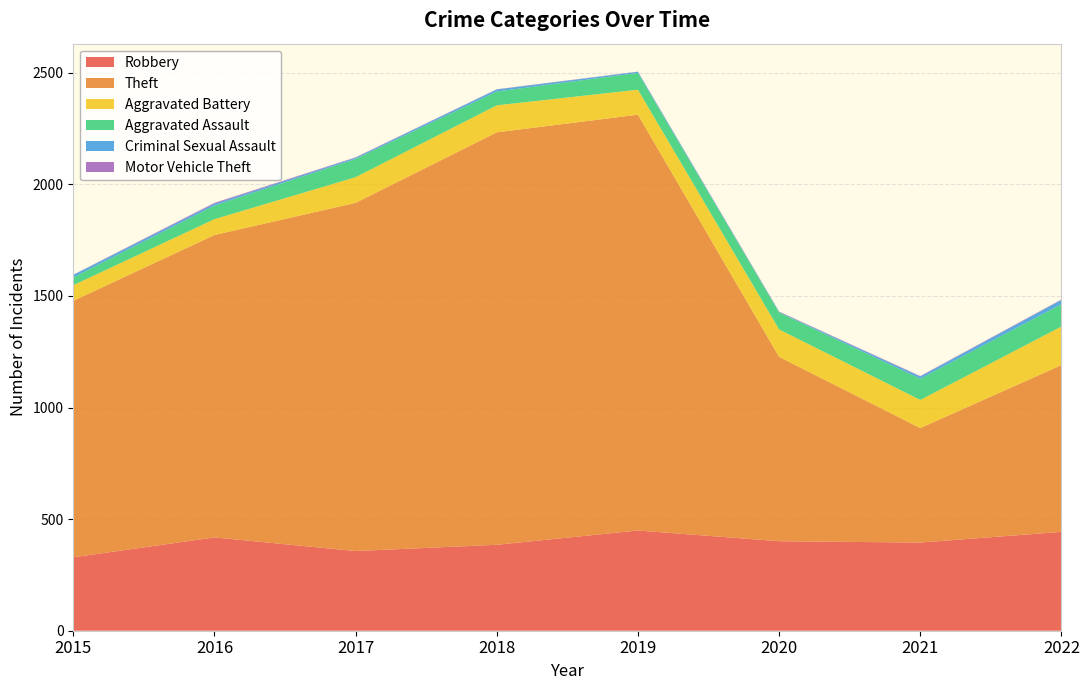

Reading right to left, extract all data points from this chart.

Robbery: 2022=443	2021=395	2020=401	2019=449	2018=385	2017=357	2016=418	2015=329
Theft: 2022=747	2021=513	2020=826	2019=1863	2018=1848	2017=1560	2016=1355	2015=1149
Aggravated Battery: 2022=173	2021=126	2020=123	2019=112	2018=121	2017=115	2016=71	2015=70
Aggravated Assault: 2022=100	2021=95	2020=76	2019=75	2018=62	2017=82	2016=61	2015=35
Criminal Sexual Assault: 2022=19	2021=10	2020=2	2019=5	2018=9	2017=5	2016=8	2015=11
Motor Vehicle Theft: 2022=2	2021=2	2020=2	2019=1	2018=1	2017=2	2016=4	2015=1